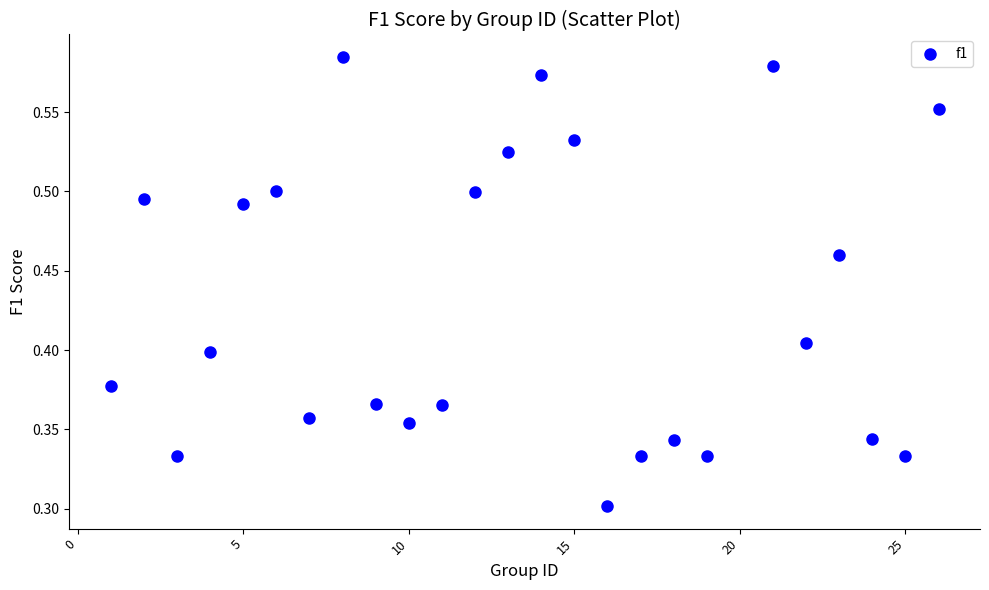

What is the range of X values (max minus min)?

25.0